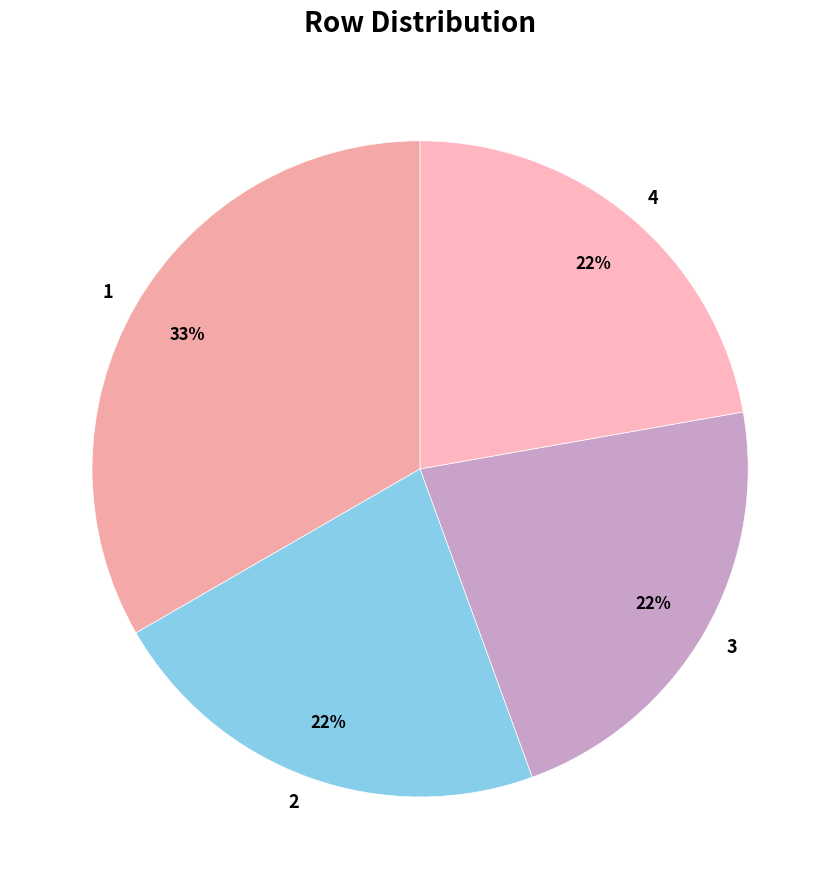

Approximately how many times larger is the value at 4 compared to 3?

1.0